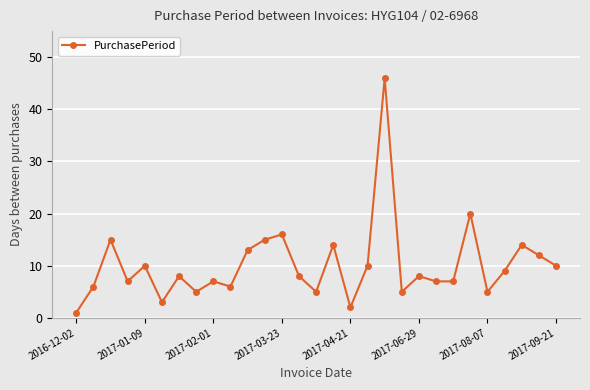

Reading left to right, transcribe all the data shown in this chart.

1	6	15	7	10	3	8	5	7	6	13	15	16	8	5	14	2	10	46	5	8	7	7	20	5	9	14	12	10